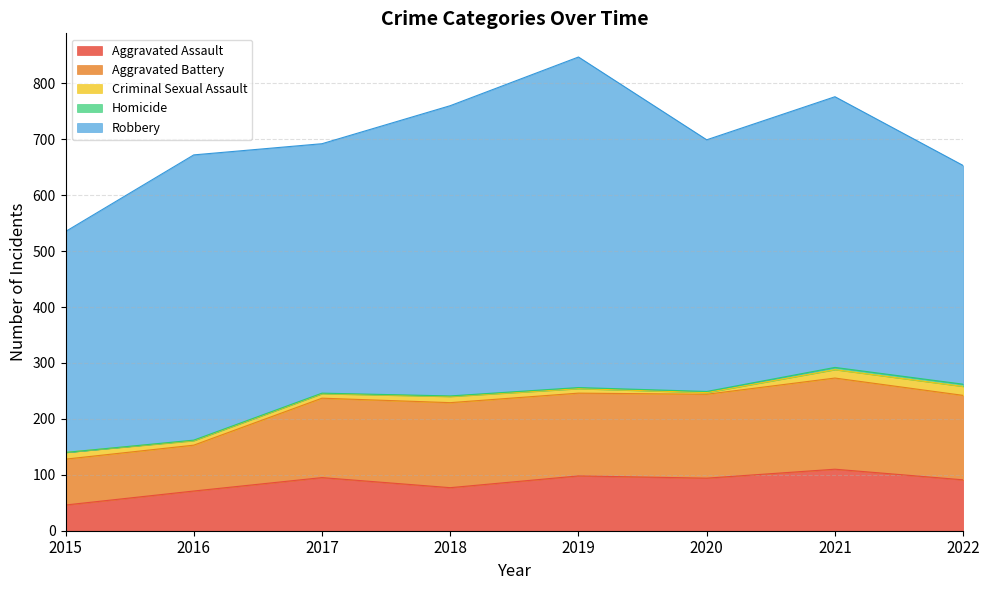

List the series in order of their peak value, highest first.

Robbery, Aggravated Battery, Aggravated Assault, Criminal Sexual Assault, Homicide